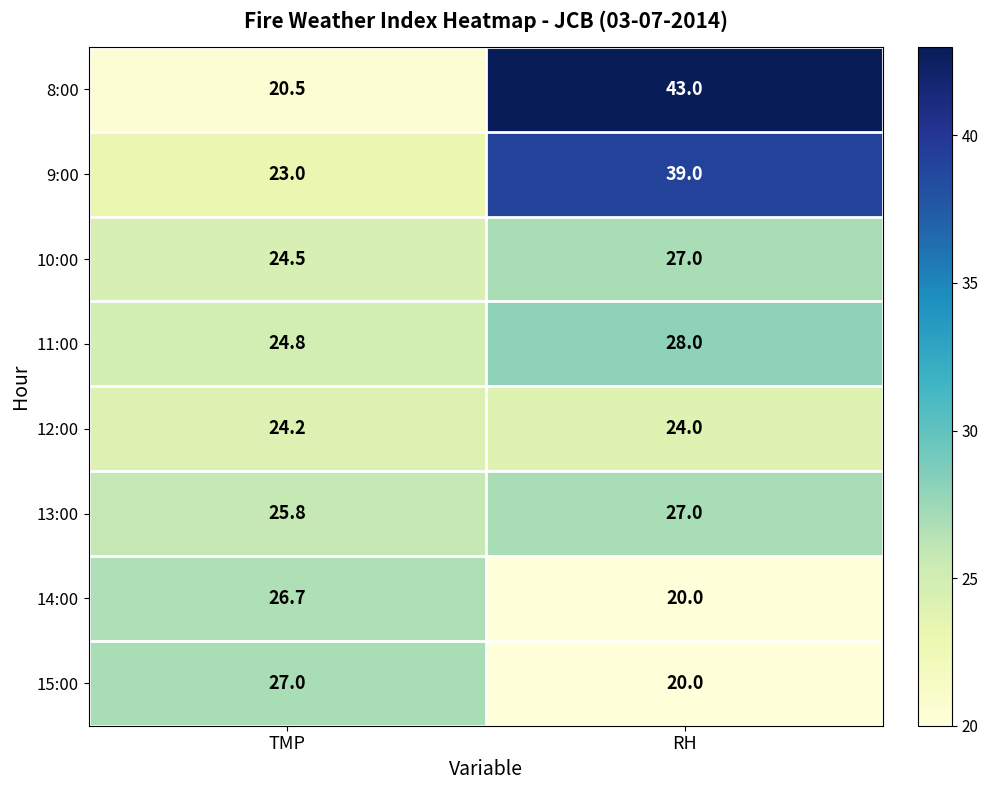

What is the total value across all series at RH?

228.0